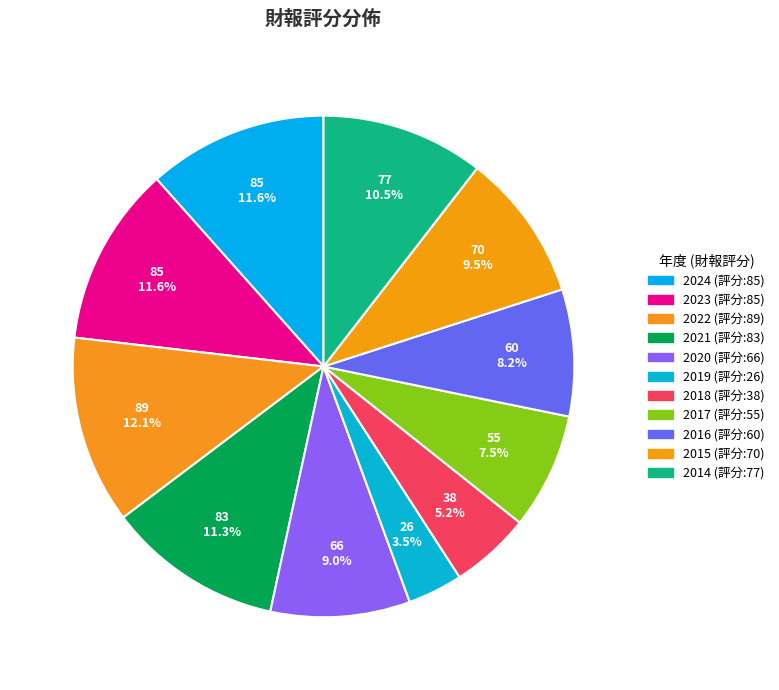

How many segments does this pie chart have?

11